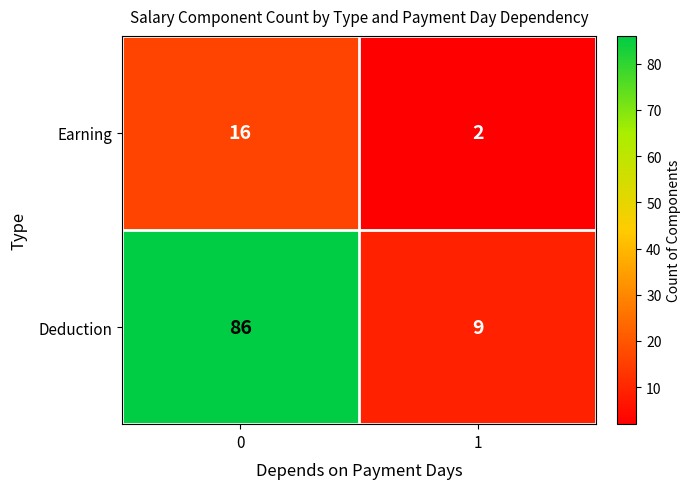

At which category does the chart reach its minimum across all series?

1